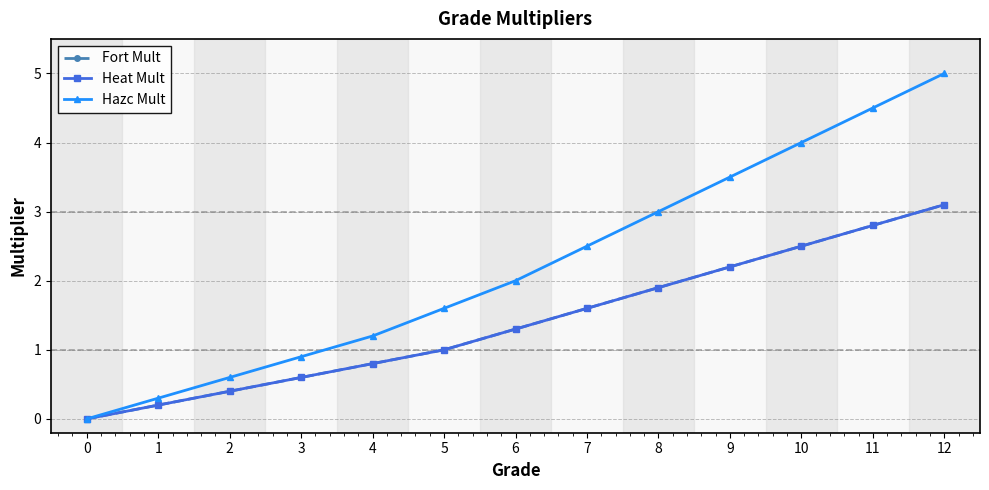

The Fort Mult series shows 0.5 at 8. True or false?

False